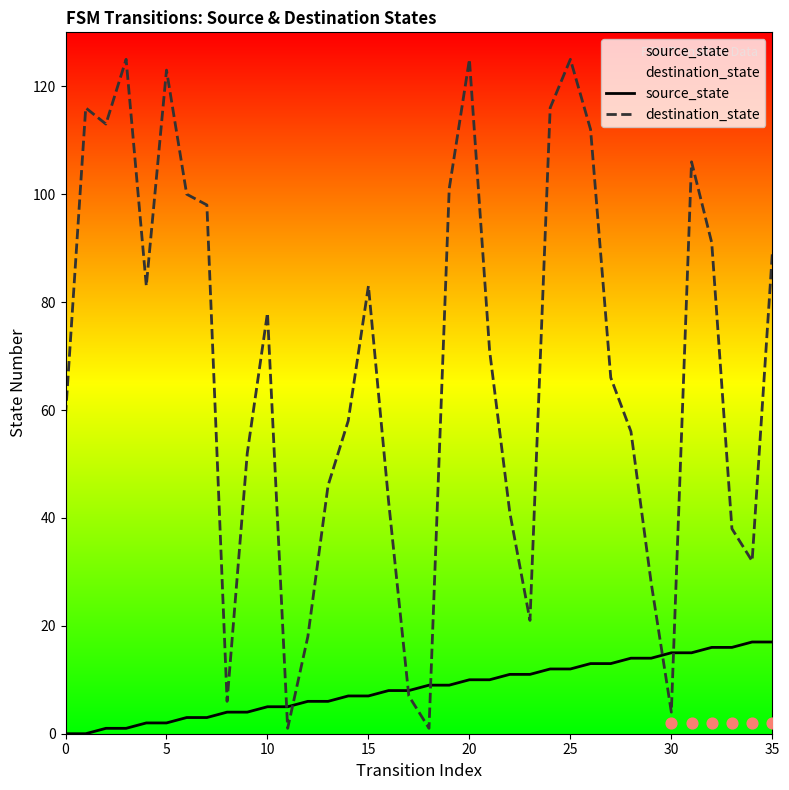

What is the total value across all series at 12?

24